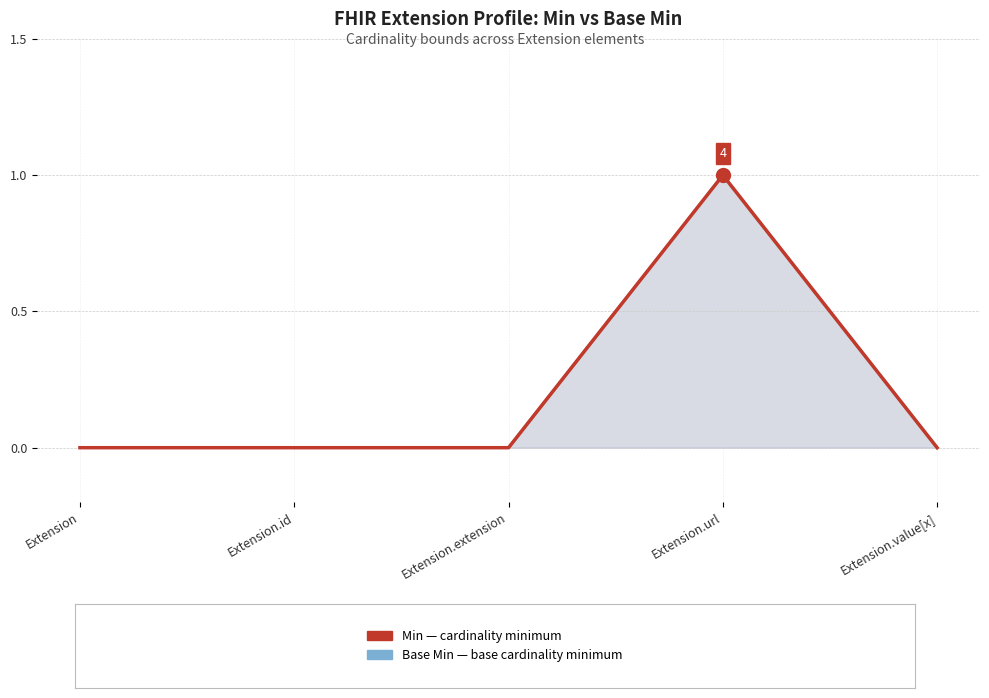

Count the Base Min values in the range 0 to 1.

5